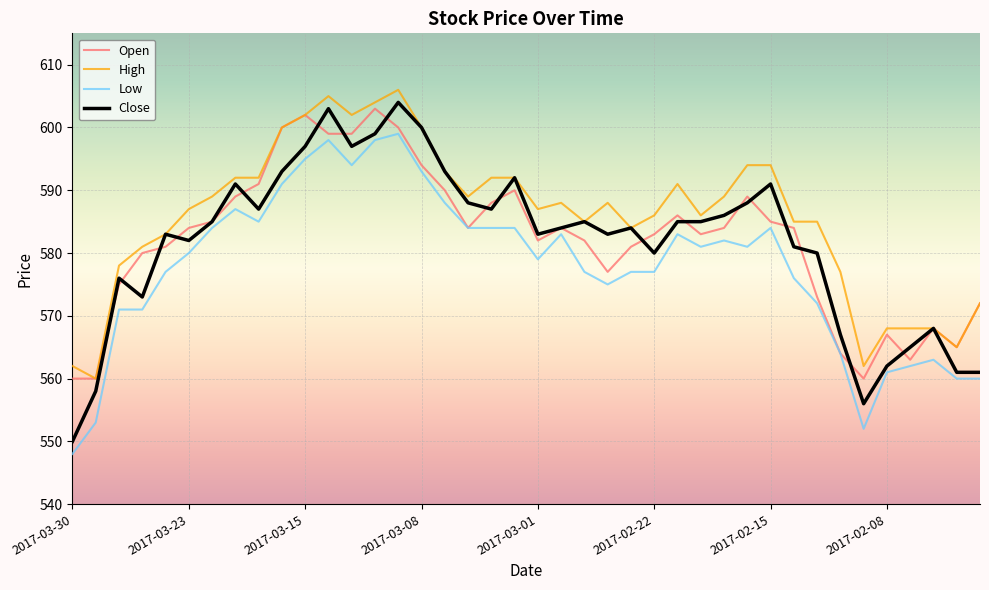

What is the highest value of the High series?

606